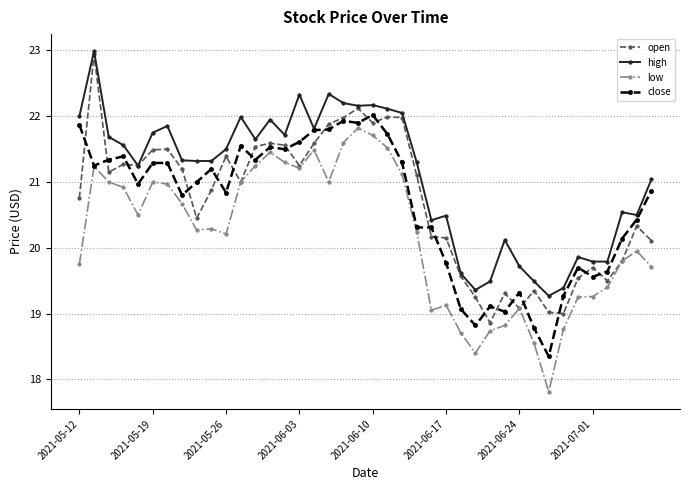

Which series has the largest total across all categories?

high